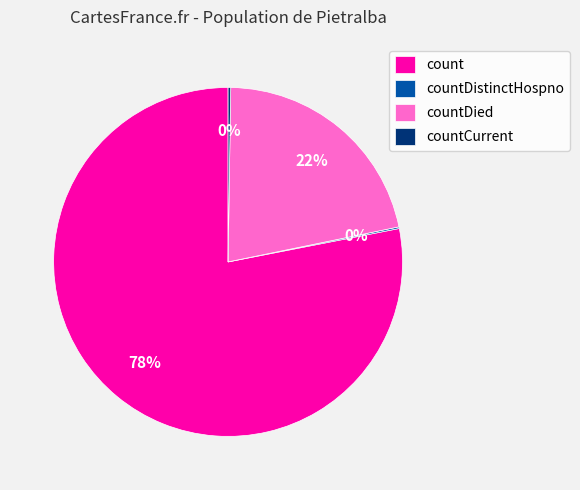

To the nearest percent, what is the difference between the largest and smallest slice percentages?

78%